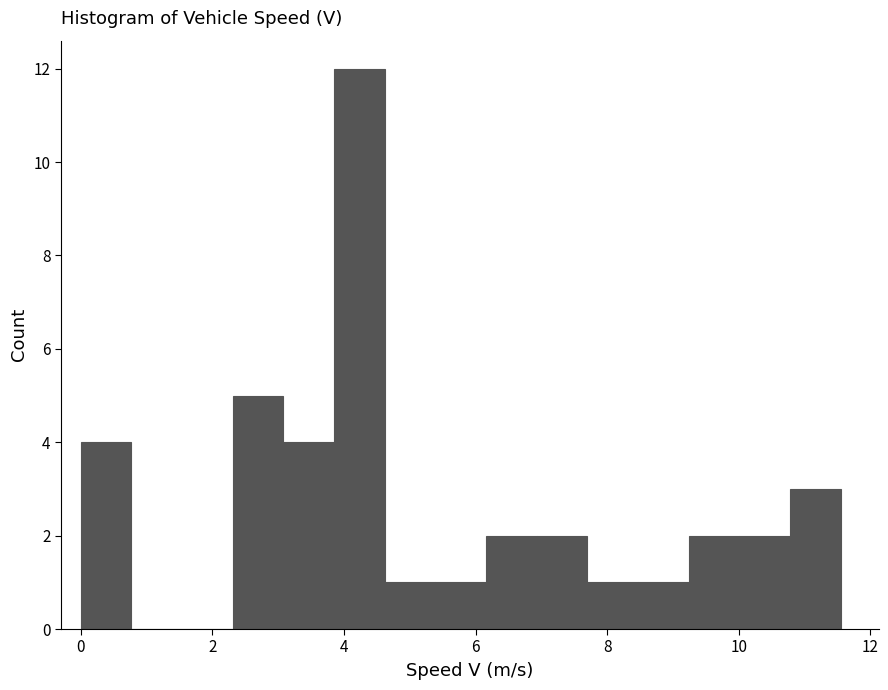

Read against the x-axis, roughly where is the centre of the tallest bar?

4.2